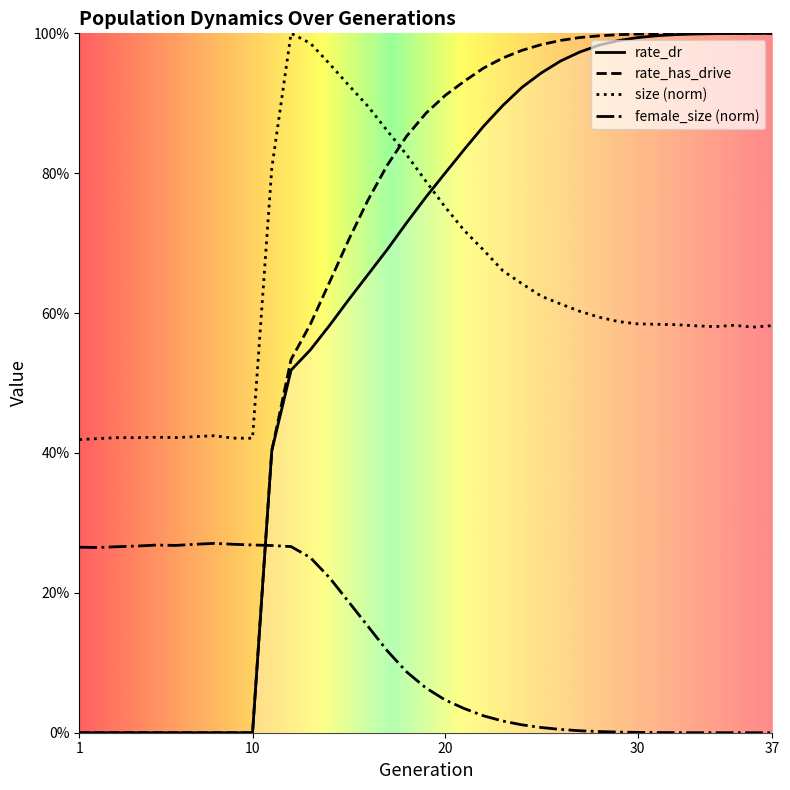

True or false: size and female_size cross at least once.

False